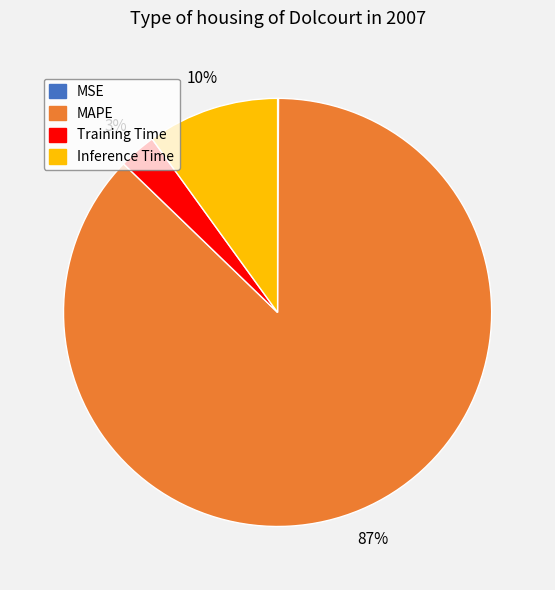

To the nearest percent, what is the difference between the largest and smallest slice percentages?

87%